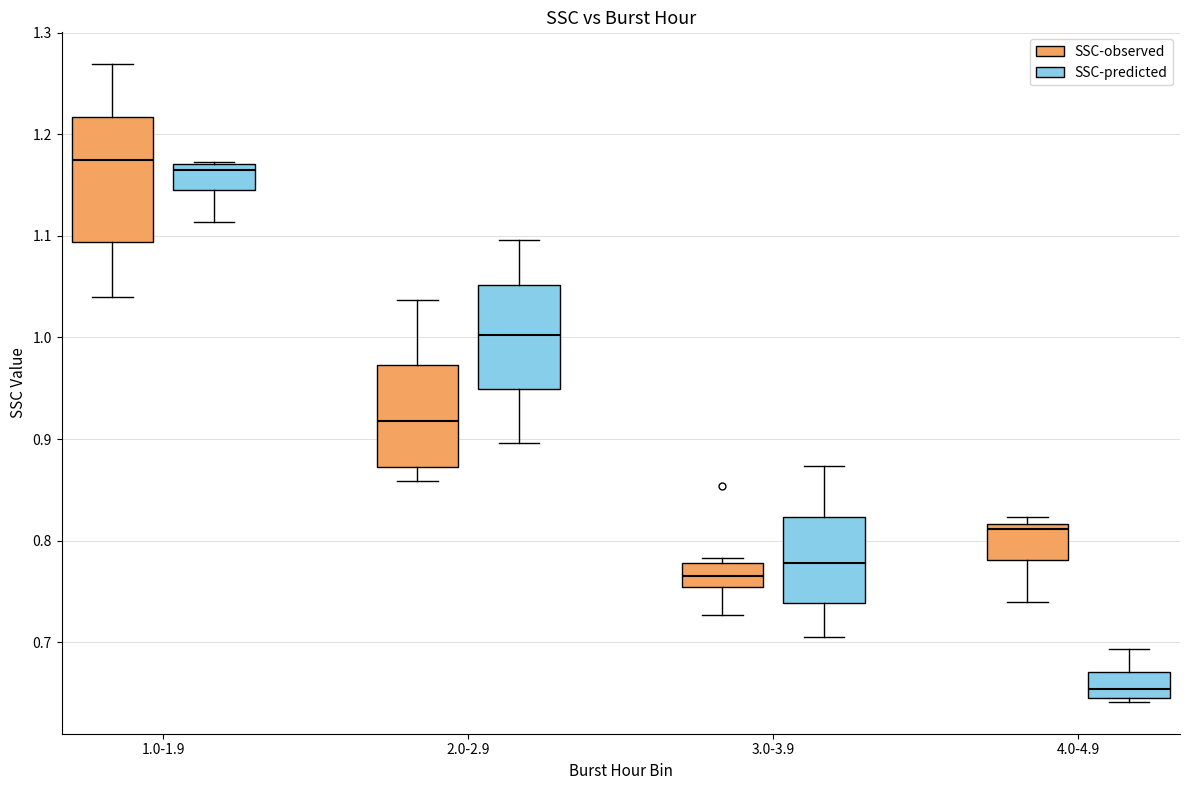

Which box is the tallest, from its lower edge to its upper edge?

1.0-1.9 (SSC-observed)